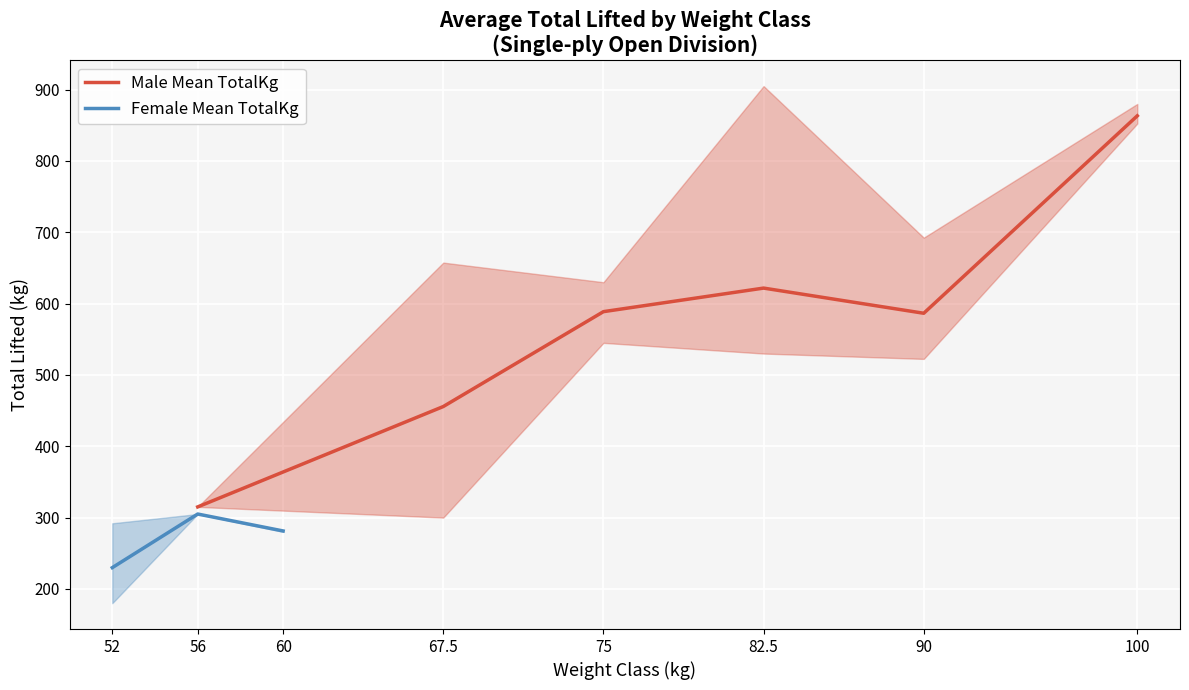

What is the maximum value for Male Mean TotalKg?

863.3